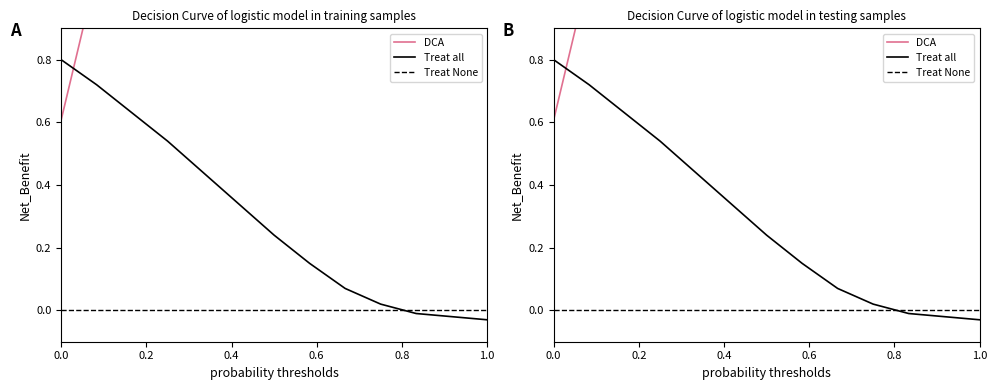

Is it true that Treat all equals -0.0 at 568?

False